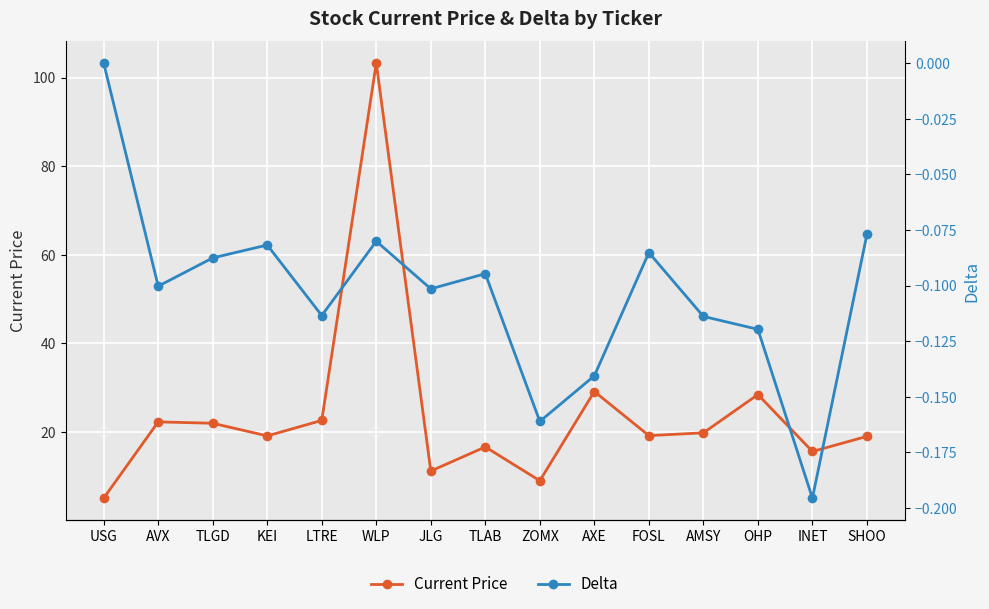

List the labels in order of Current Price value, largest first.

WLP, AXE, OHP, LTRE, AVX, TLGD, AMSY, FOSL, KEI, SHOO, TLAB, INET, JLG, ZOMX, USG